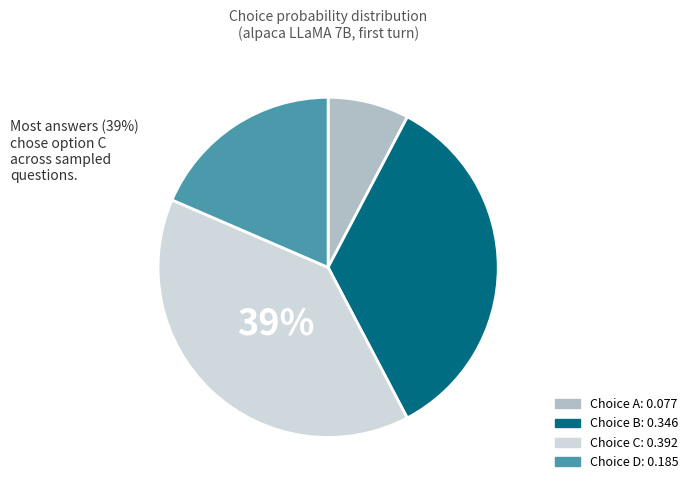

To the nearest percent, what is the average slice percentage?

25%